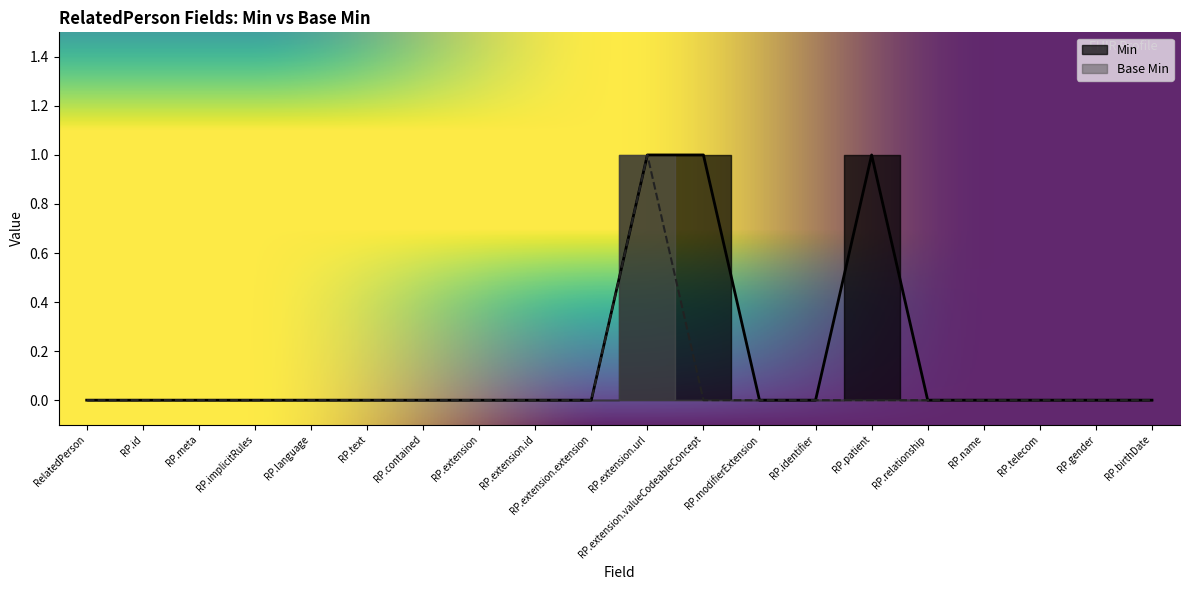

The value of Min at RP.extension.extension is 1. True or false?

False